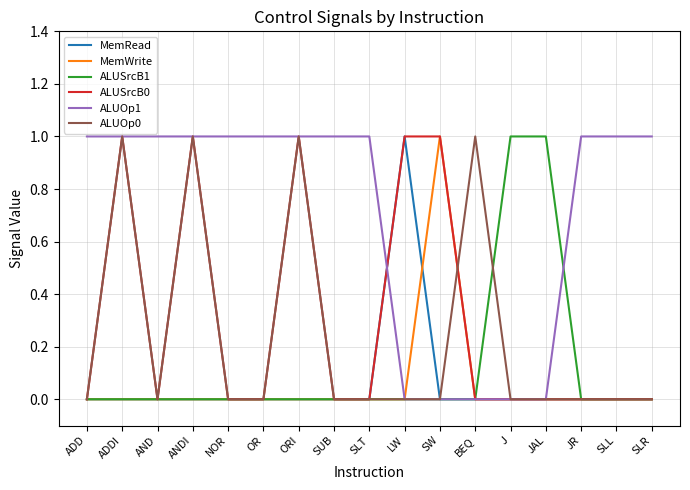

The value of ALUSrcB1 at OR is 1. True or false?

False